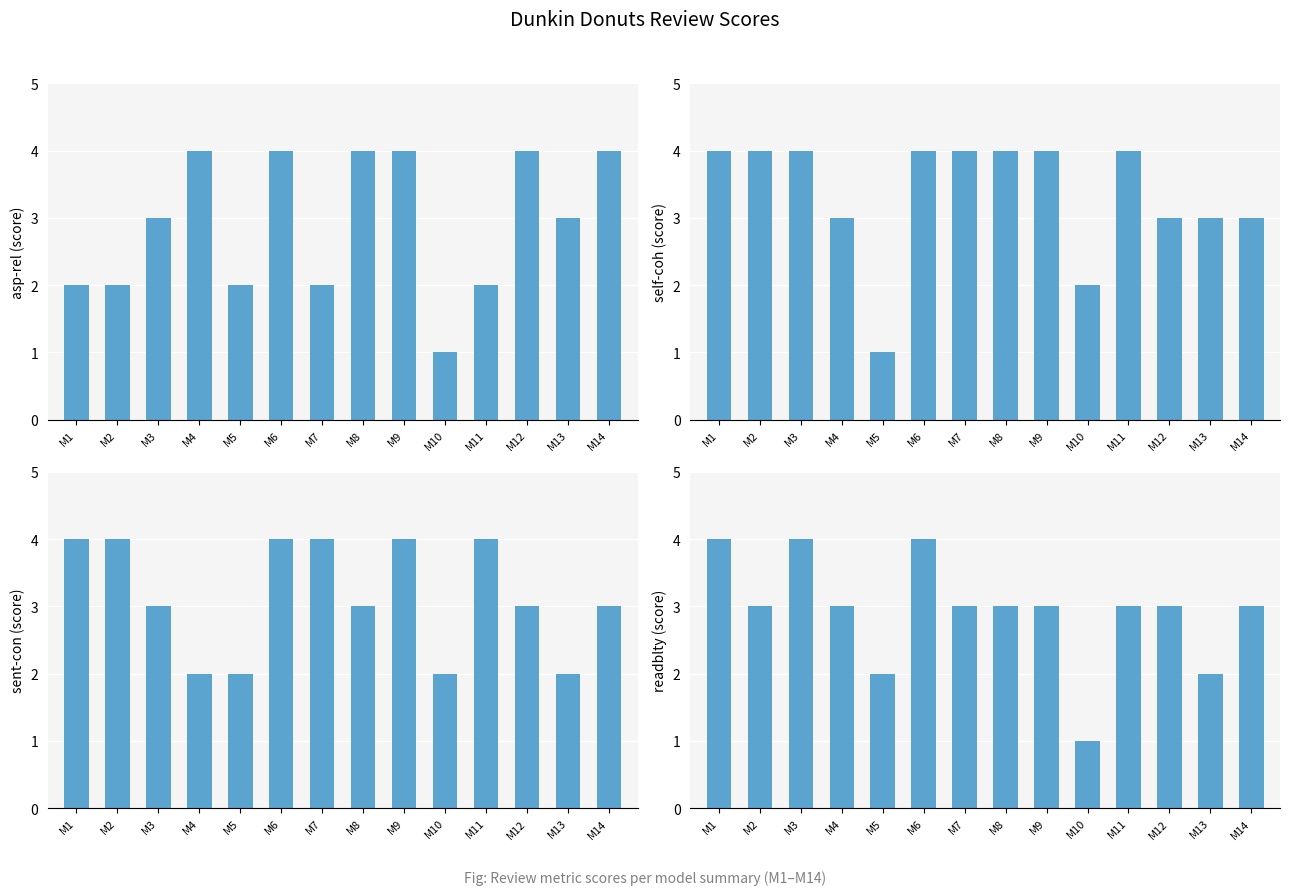

Is it true that self-coh equals 4 at M9?

True